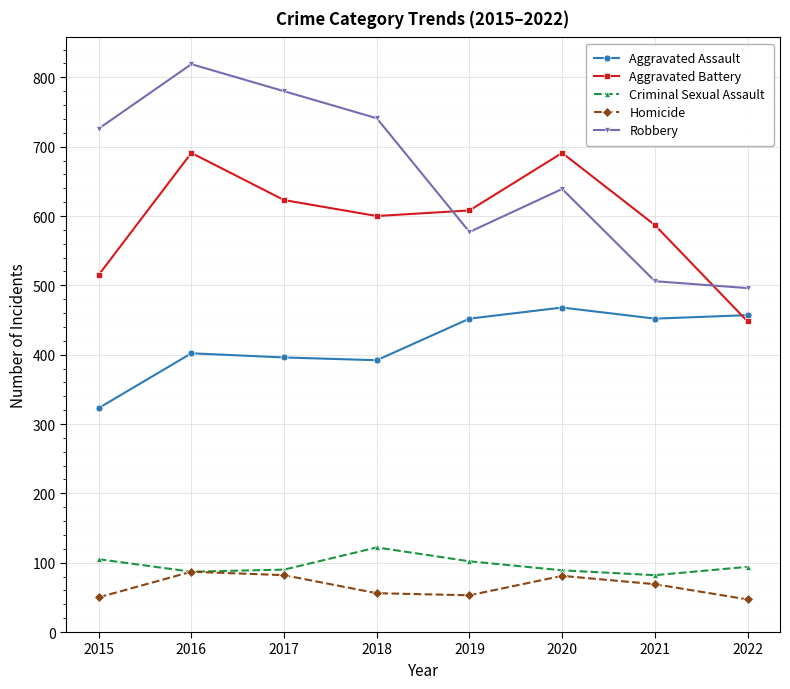

True or false: Criminal Sexual Assault has more than 0 interior local peaks.

True